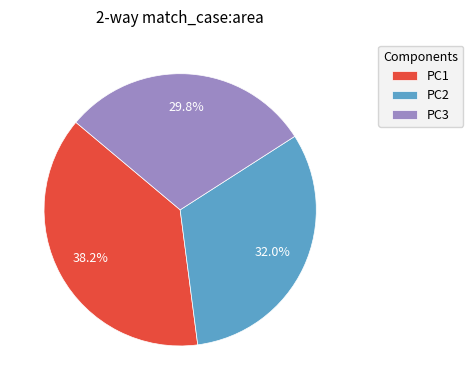

To the nearest percent, what is the difference between the largest and smallest slice percentages?

8%